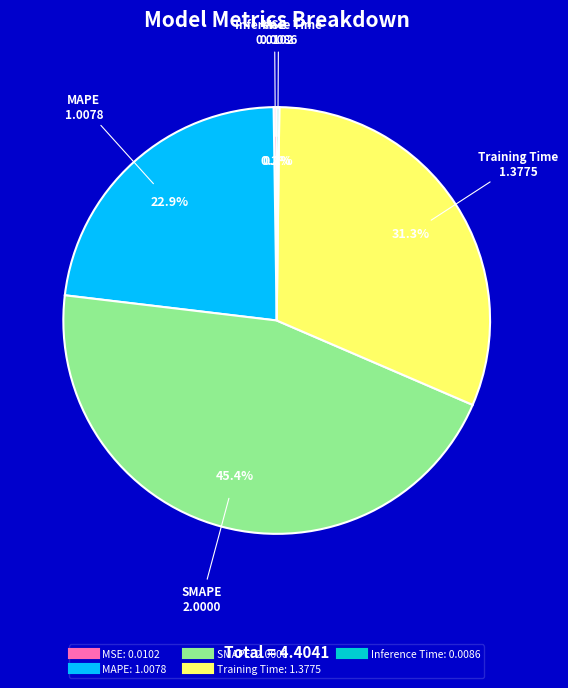

What portion of the pie excludes Training Time?

68.7%